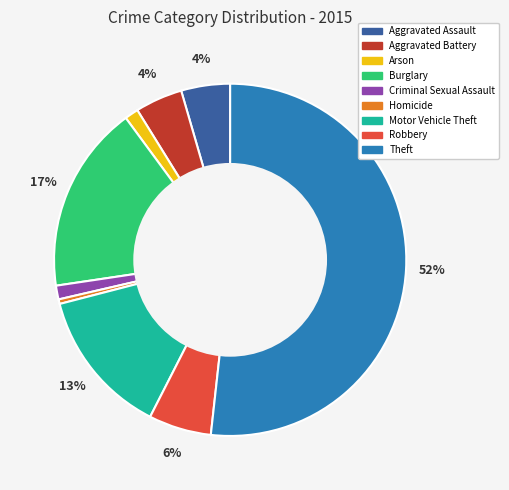

Which slice is the largest?

Theft